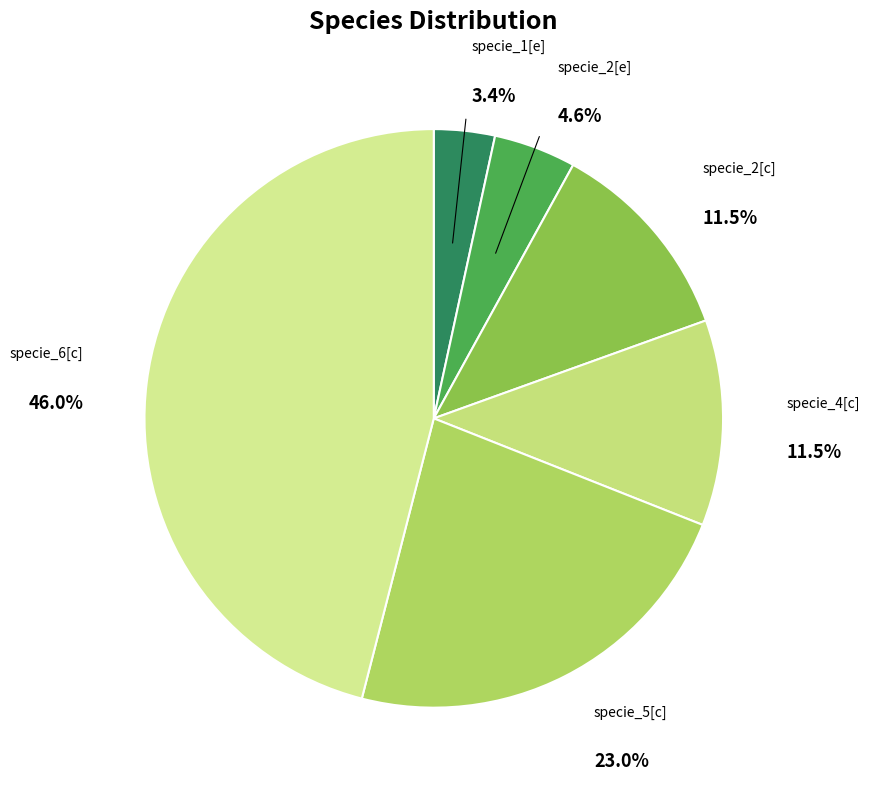

What is the smallest slice in the pie chart?

specie_1[e]